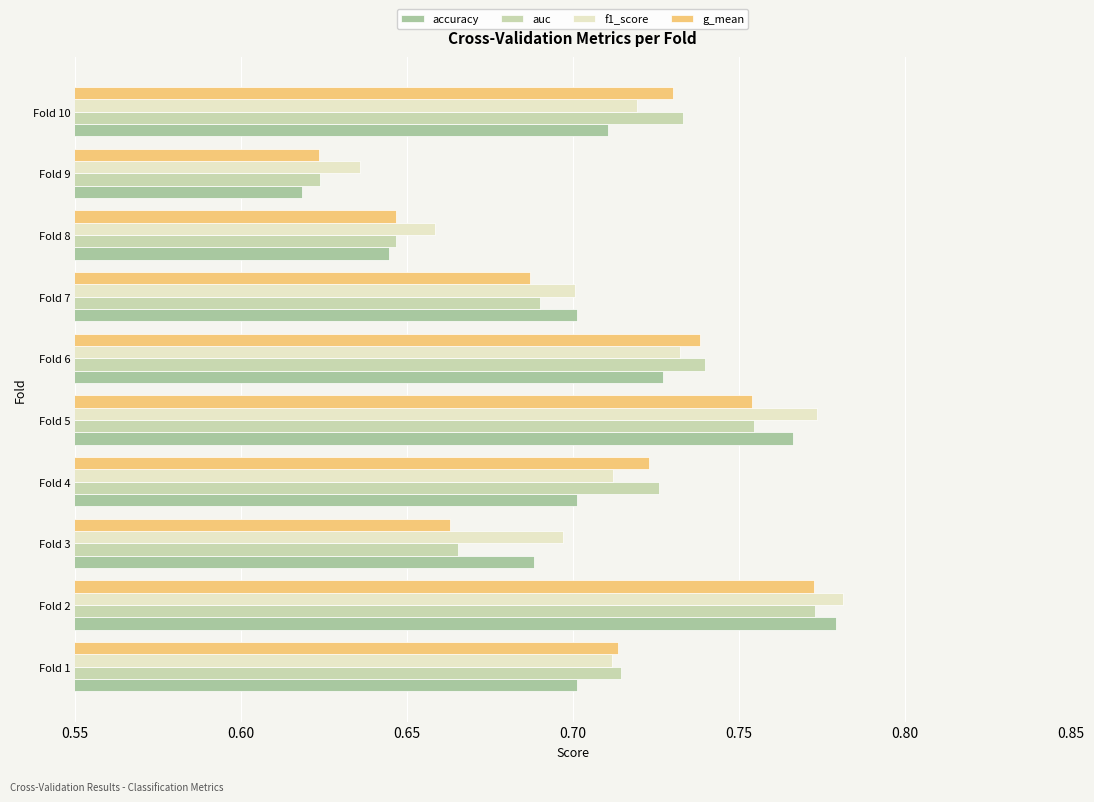

Rank the series by their average value, from lowest to highest.

accuracy, g_mean, auc, f1_score